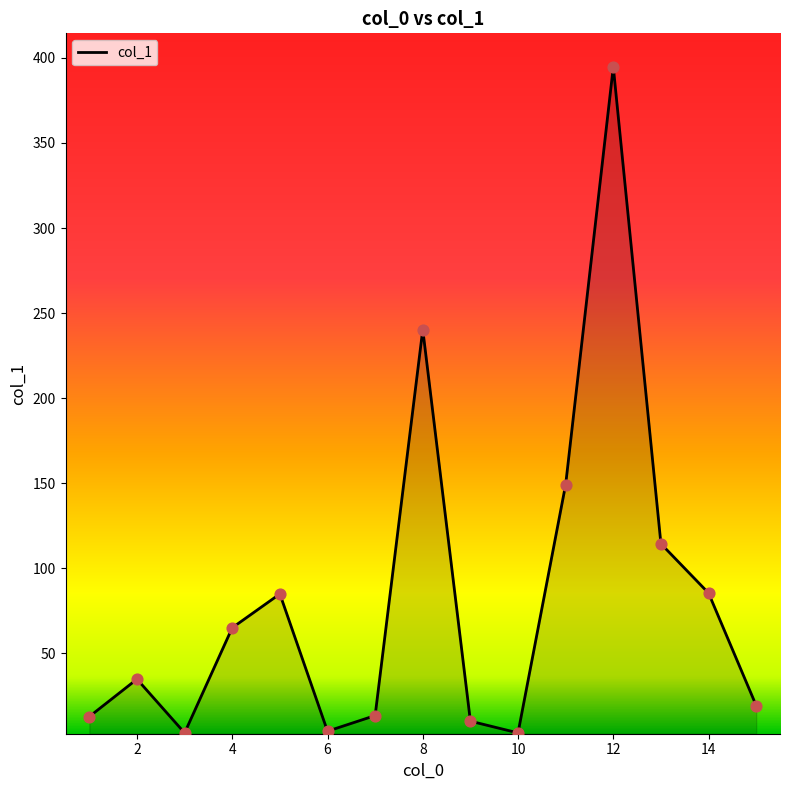

What is the maximum value shown in the chart?

394.7